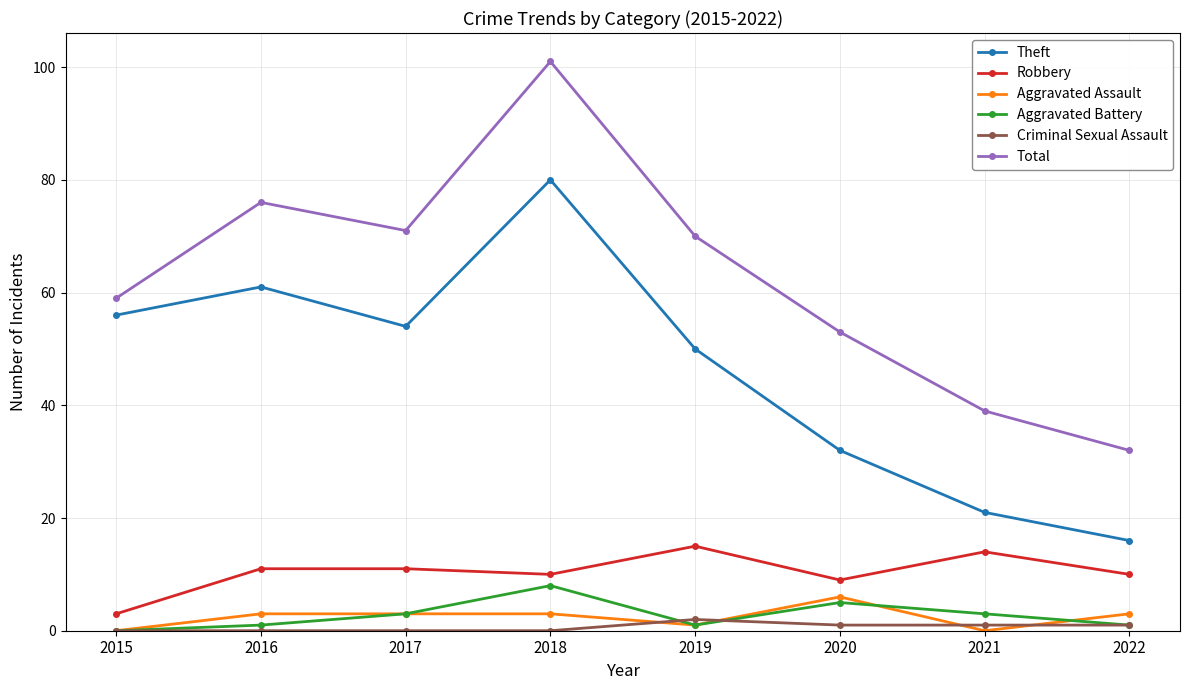

True or false: Total has more than 2 interior local peaks.

False